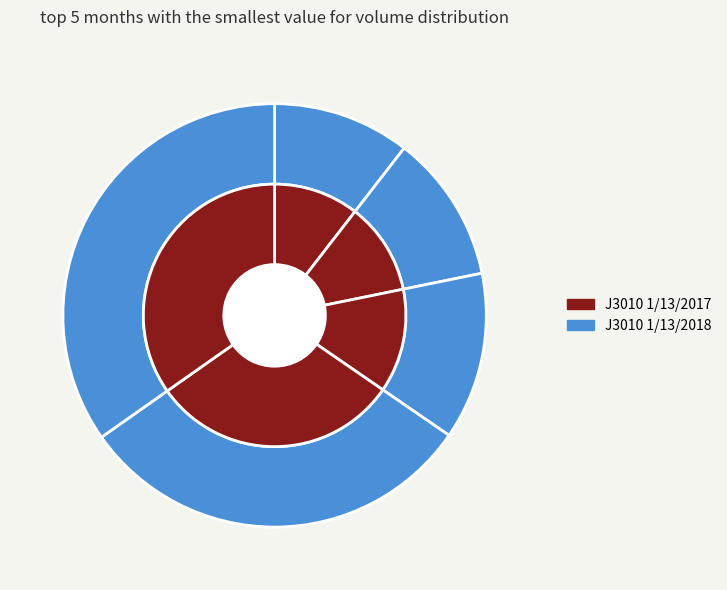

To the nearest percent, what portion does 8 represent?

5%